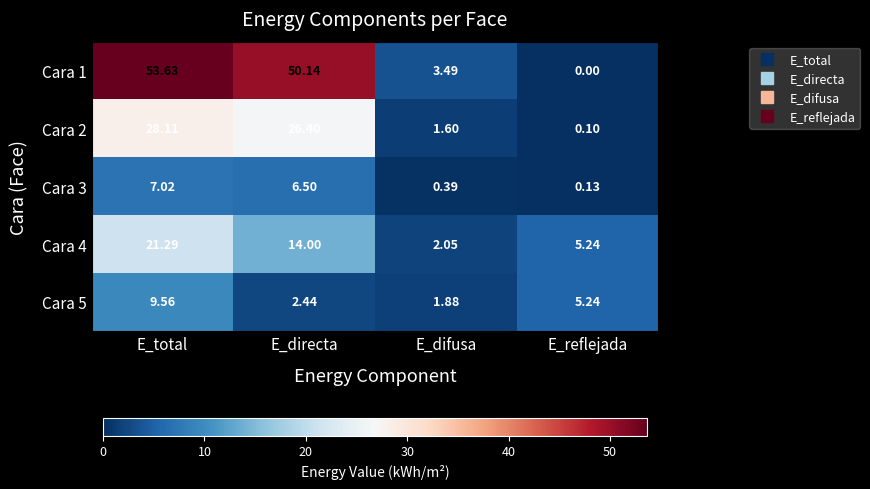

Where does the Cara 1 series first go above 50?

E_total